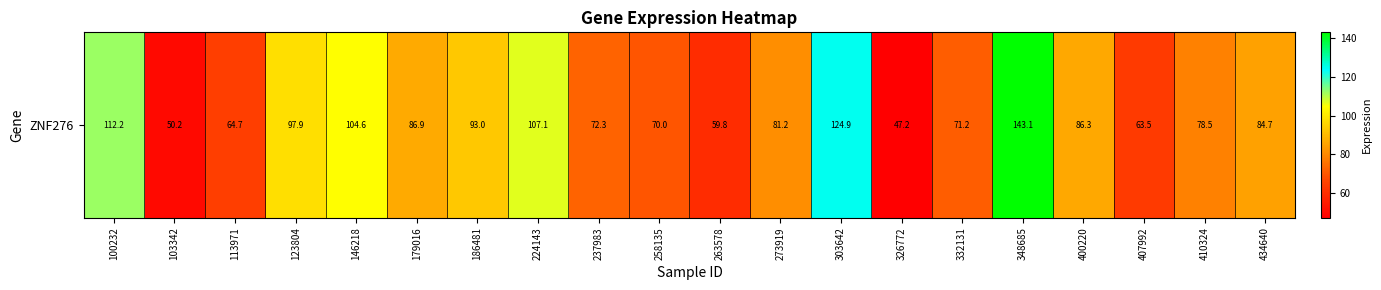

Rank the categories by value from lowest to highest.

326772, 103342, 263578, 407992, 113971, 258135, 332131, 237983, 410324, 273919, 434640, 400220, 179016, 186481, 123804, 146218, 224143, 100232, 303642, 348685